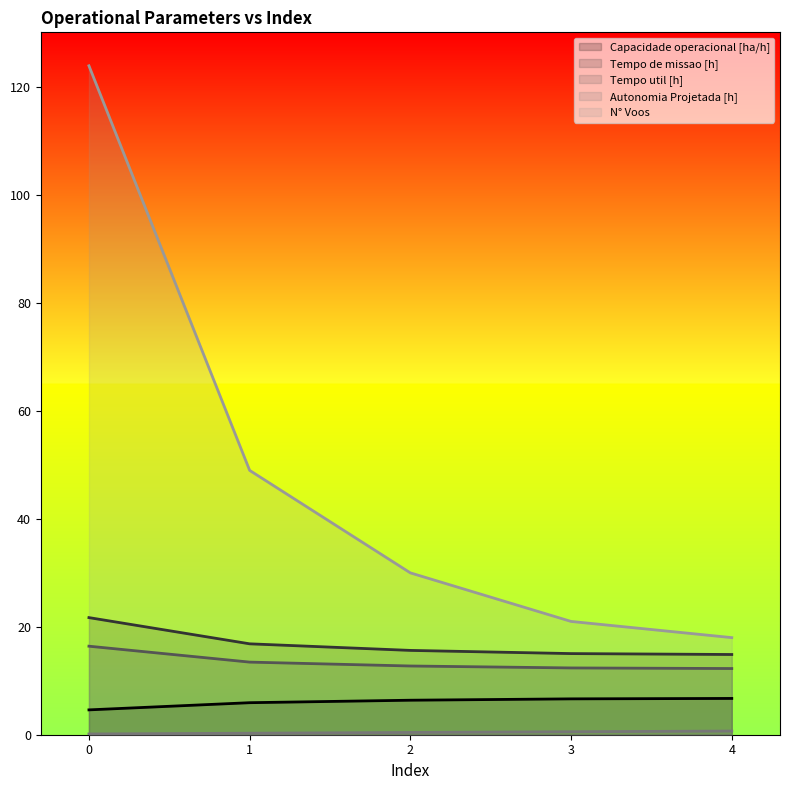

True or false: Autonomia Projetada [h] has more than 1 interior local peaks.

False